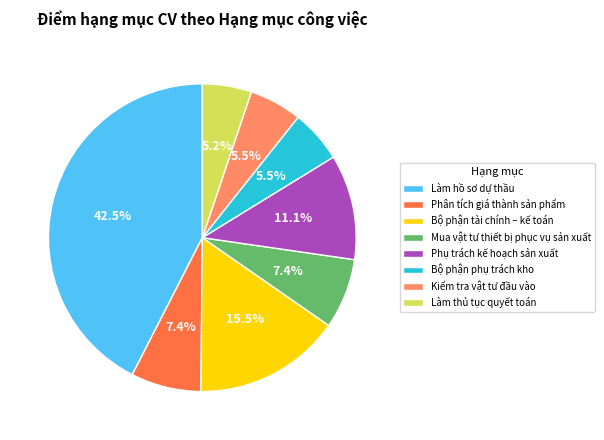

How much of the chart is everything except Bộ phận tài chính – kế toán?

84.5%